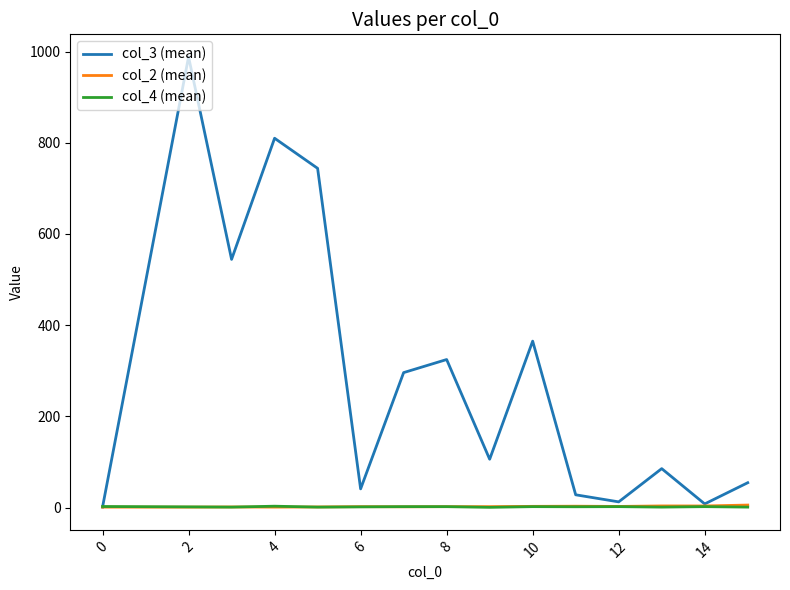

Count the number of categories in the chart.

15